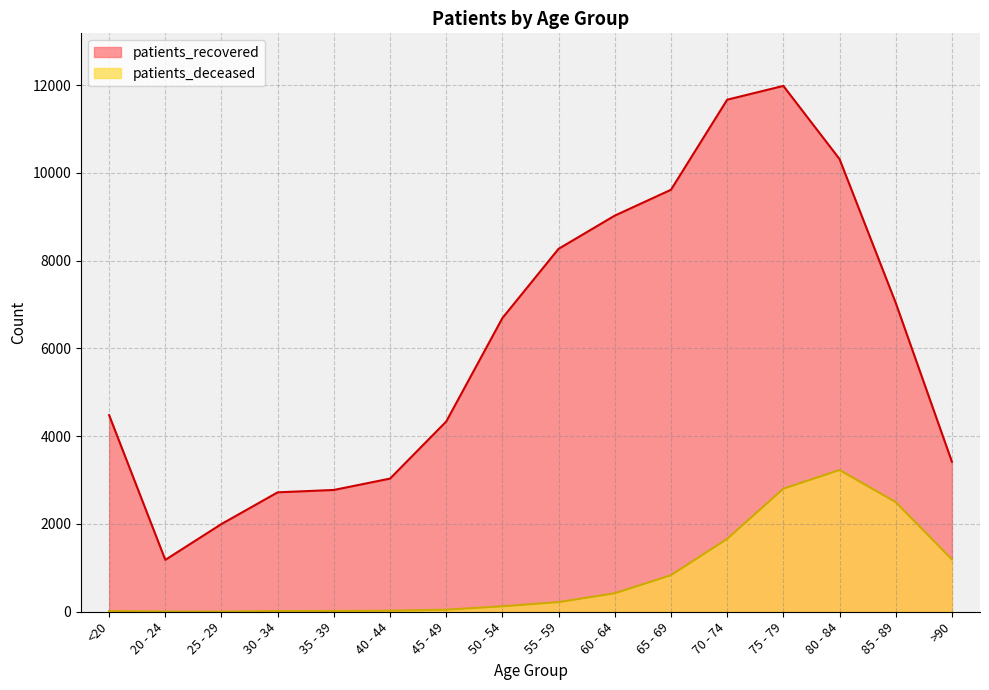

At which category does patients_recovered reach its first local valley?

20 - 24